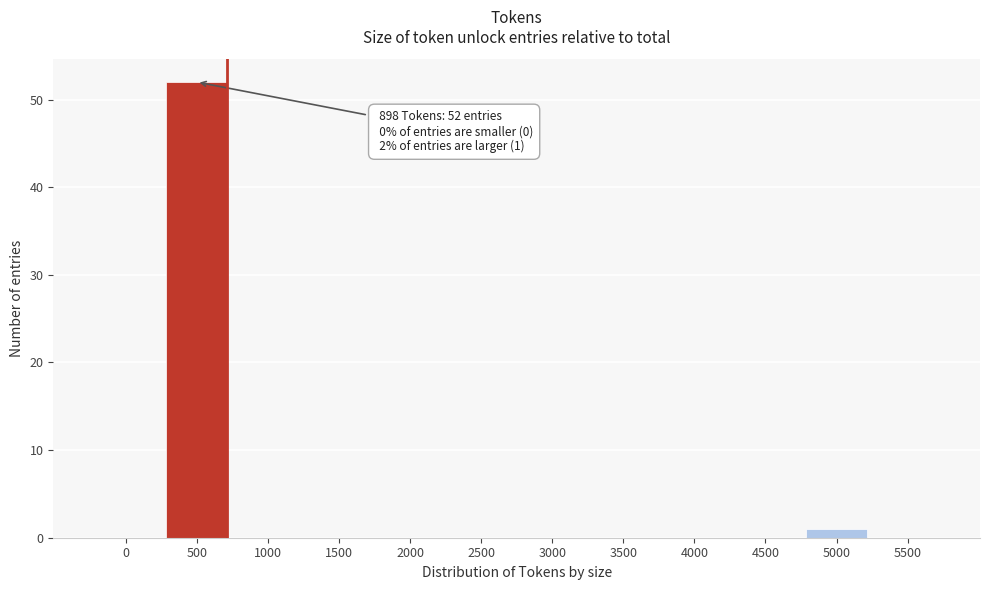

Reading right to left, extract all data points from this chart.

5500=0	5000=1	4500=0	4000=0	3500=0	3000=0	2500=0	2000=0	1500=0	1000=0	500=52	0=0